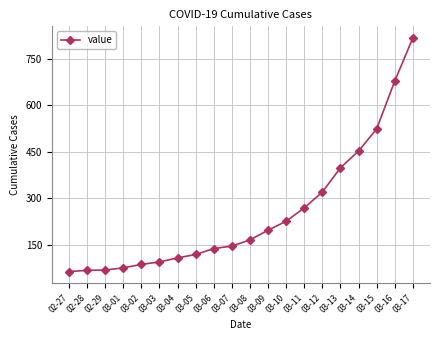

What is the change in value from 03-01 to 03-06?

+62